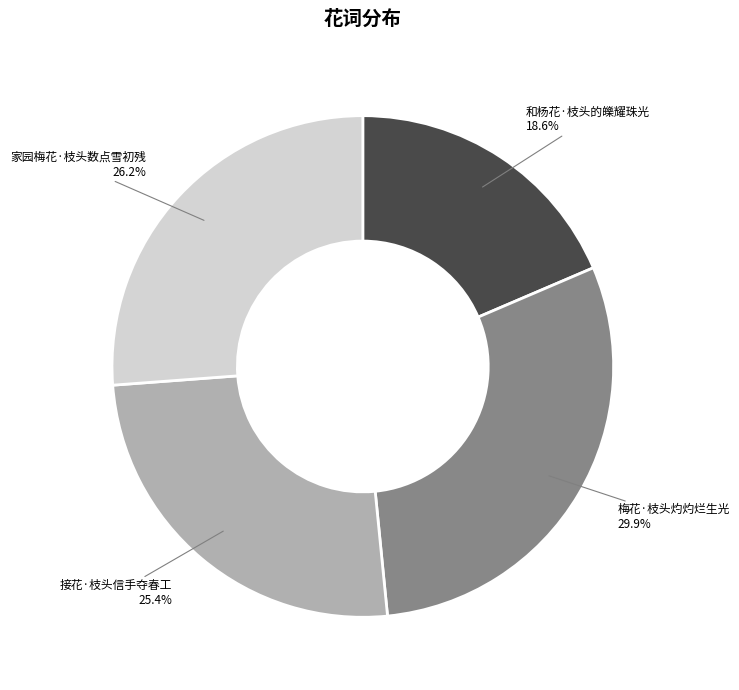

To the nearest percent, what is the difference between the 接花·枝头信手夺春工 and 和杨花·枝头的皪耀珠光 slice percentages?

7%